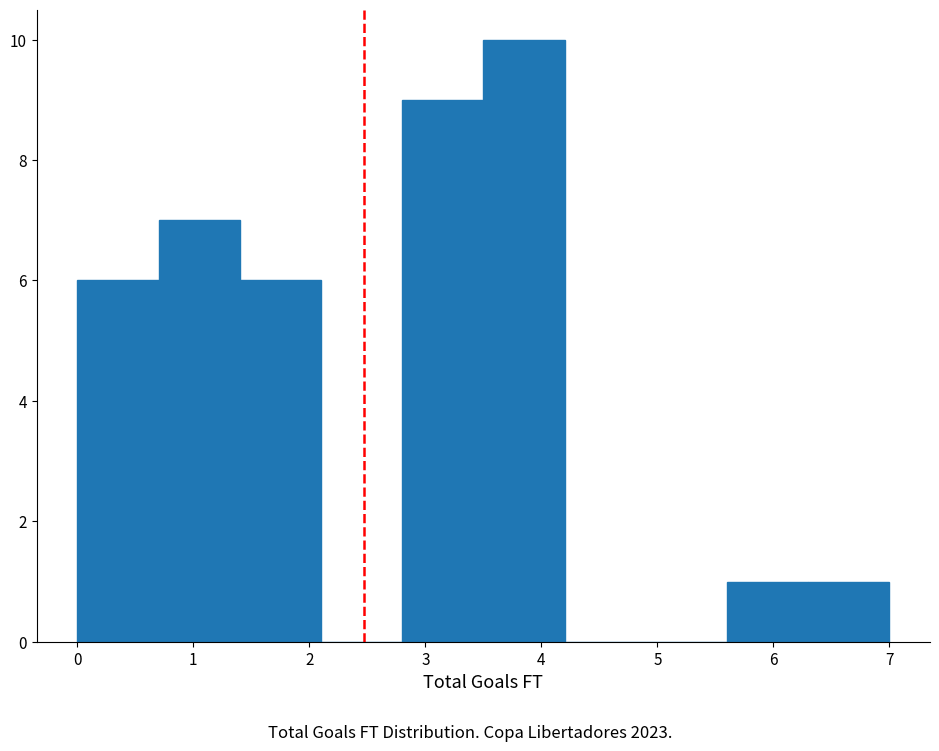

Reading left to right, list every bar in this chart as the range it spans on the x-axis followed by its height. The values are not printed on the chart, so give them approximately, as read against the axis.

0.0 to 0.7: 6
0.7 to 1.4: 7
1.4 to 2.1: 6
2.1 to 2.8: 0
2.8 to 3.5: 9
3.5 to 4.2: 10
4.2 to 4.9: 0
4.9 to 5.6: 0
5.6 to 6.3: 1
6.3 to 7.0: 1